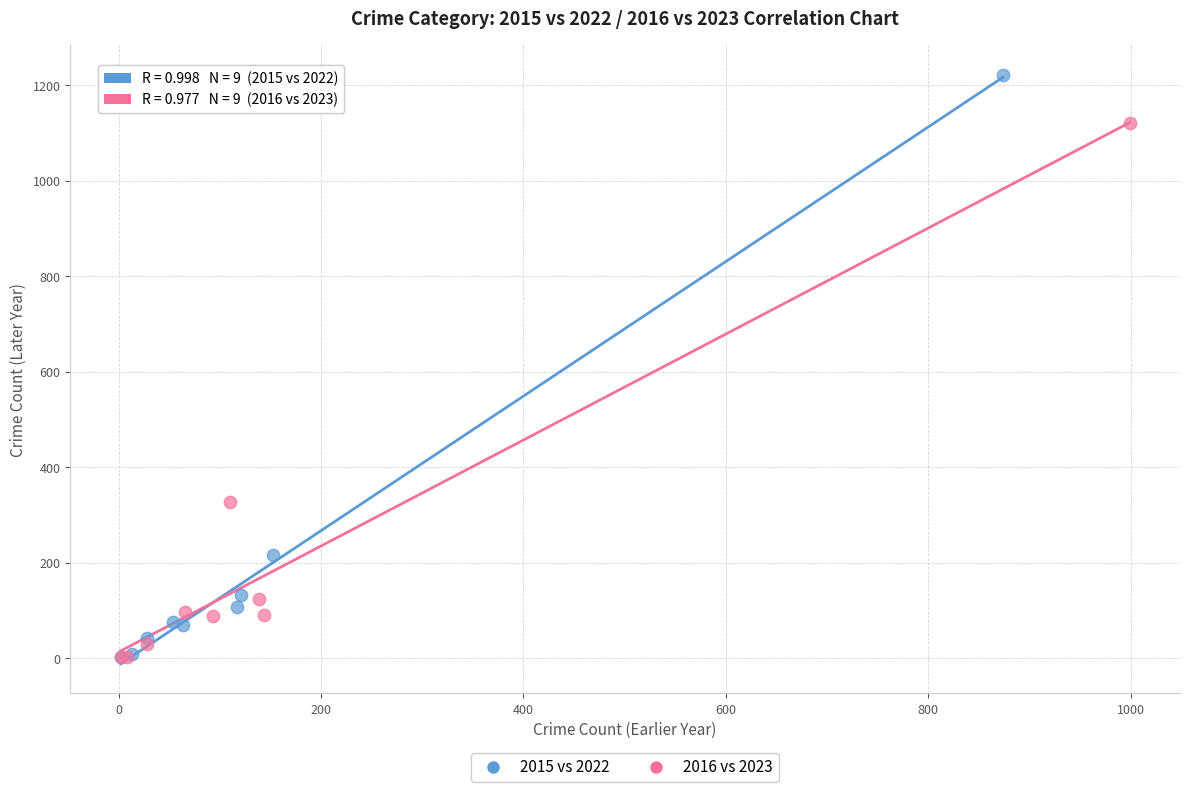

Which series contains the highest Y value?

2015 vs 2022